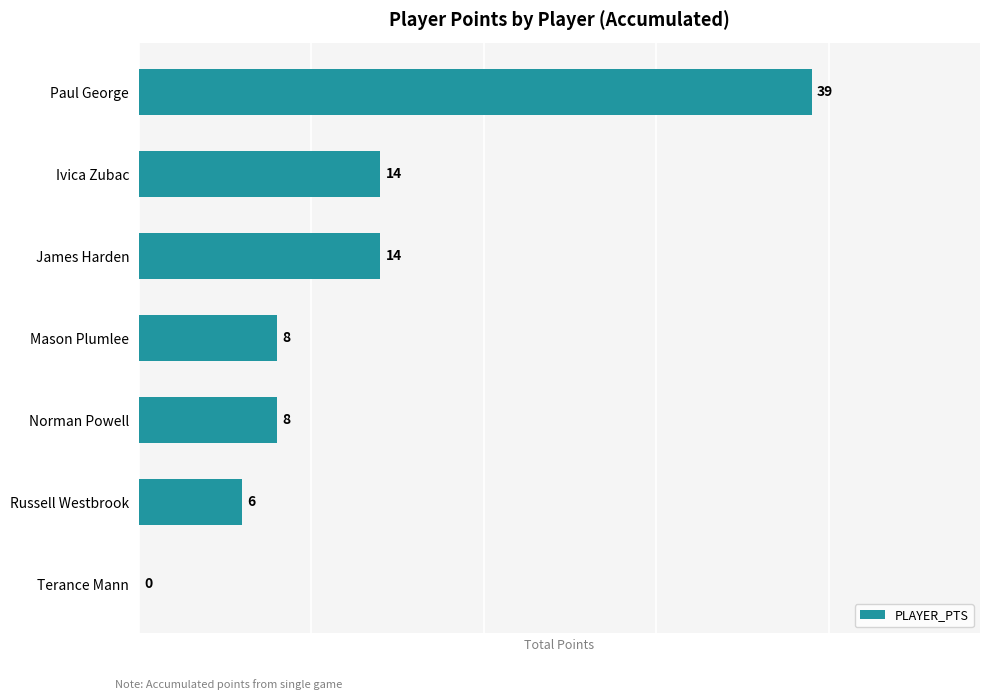

Approximately how many times larger is the value at James Harden compared to Paul George?

0.4